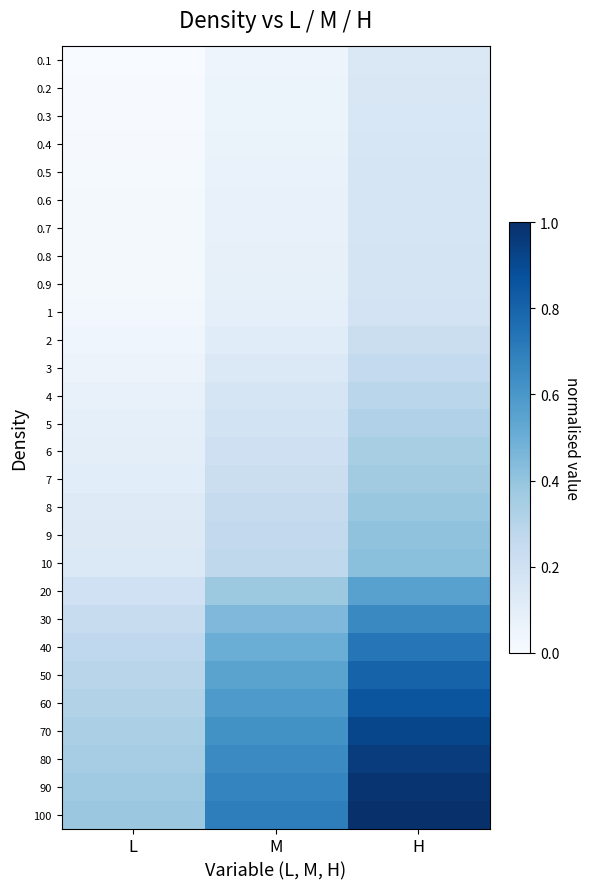

Rank the series by their maximum value, from lowest to highest.

0.1, 0.2, 0.3, 0.4, 0.5, 0.6, 0.7, 0.8, 0.9, 1, 2, 3, 4, 5, 6, 7, 8, 9, 10, 20, 30, 40, 50, 60, 70, 80, 90, 100